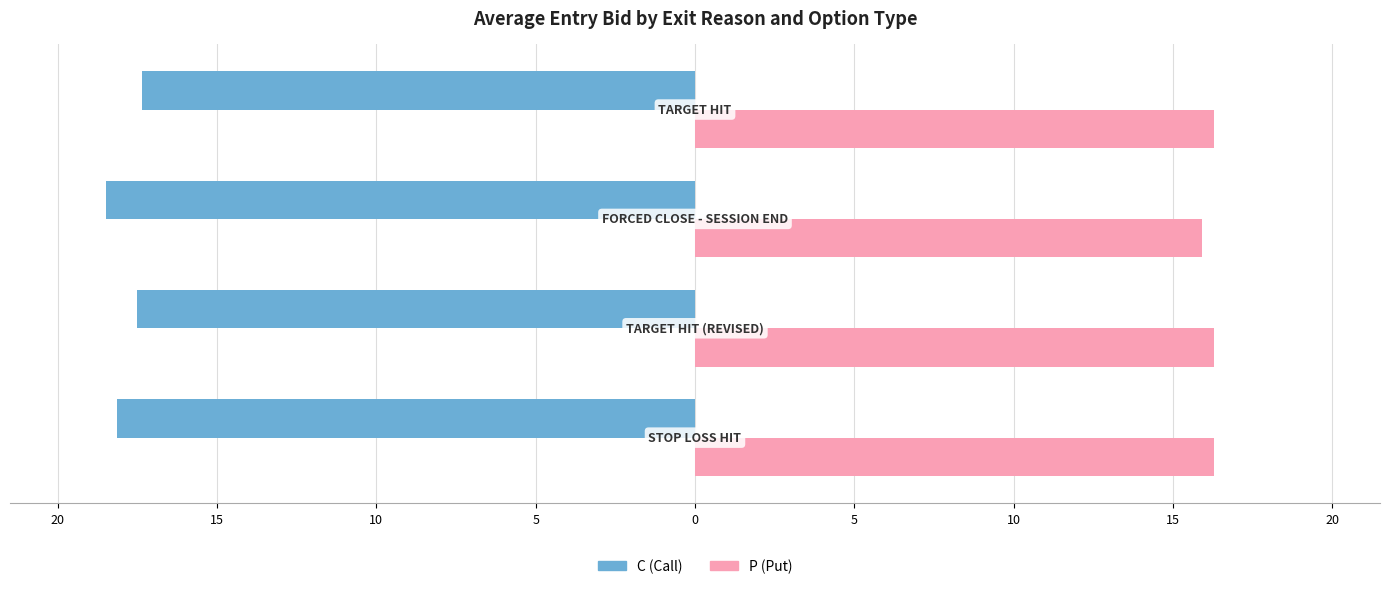

What are all the series names shown in the legend?

C (Call), P (Put)